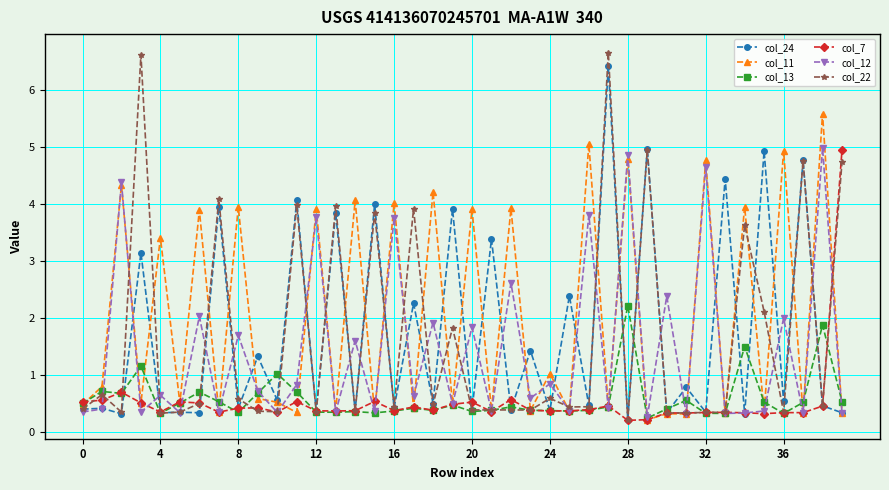

What is the sum of all col_22 values?

65.8